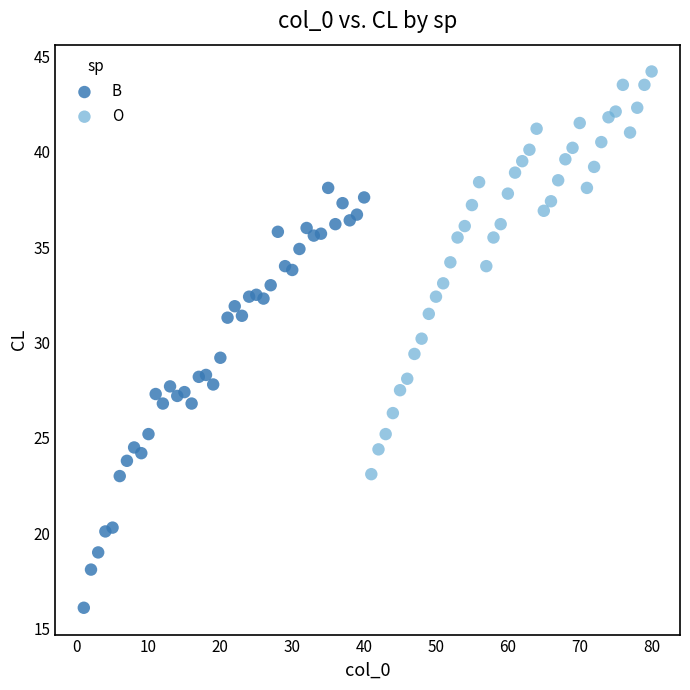

Which series has the widest spread of Y values?

B